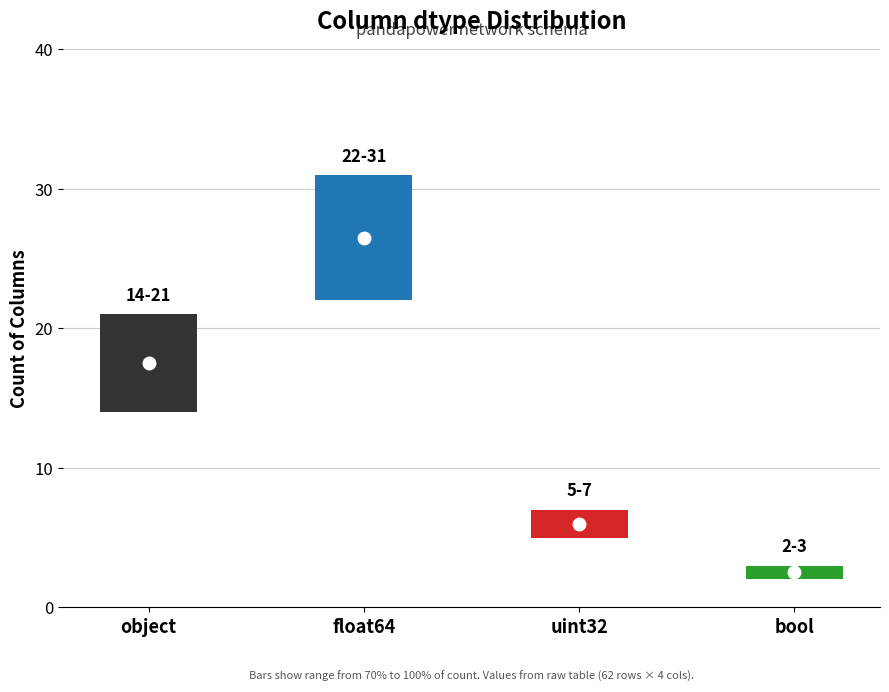

What is the greatest value displayed?

31